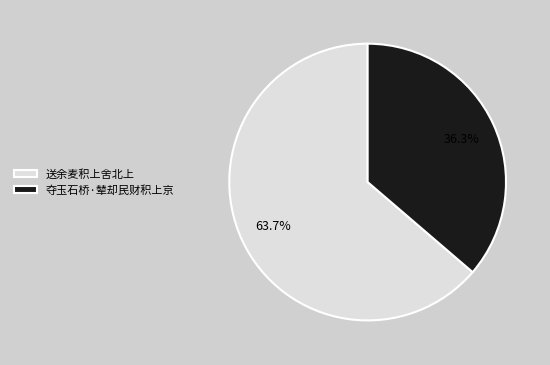

Rank the categories by value from lowest to highest.

夺玉石桥·辇却民财积上京, 送余麦积上舍北上